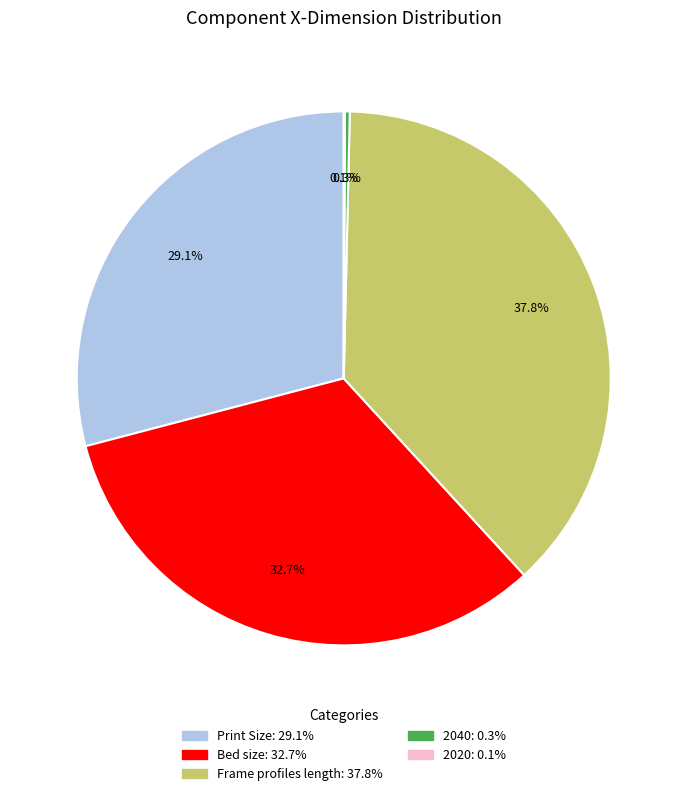

To the nearest percent, what is the difference between the largest and smallest slice percentages?

38%